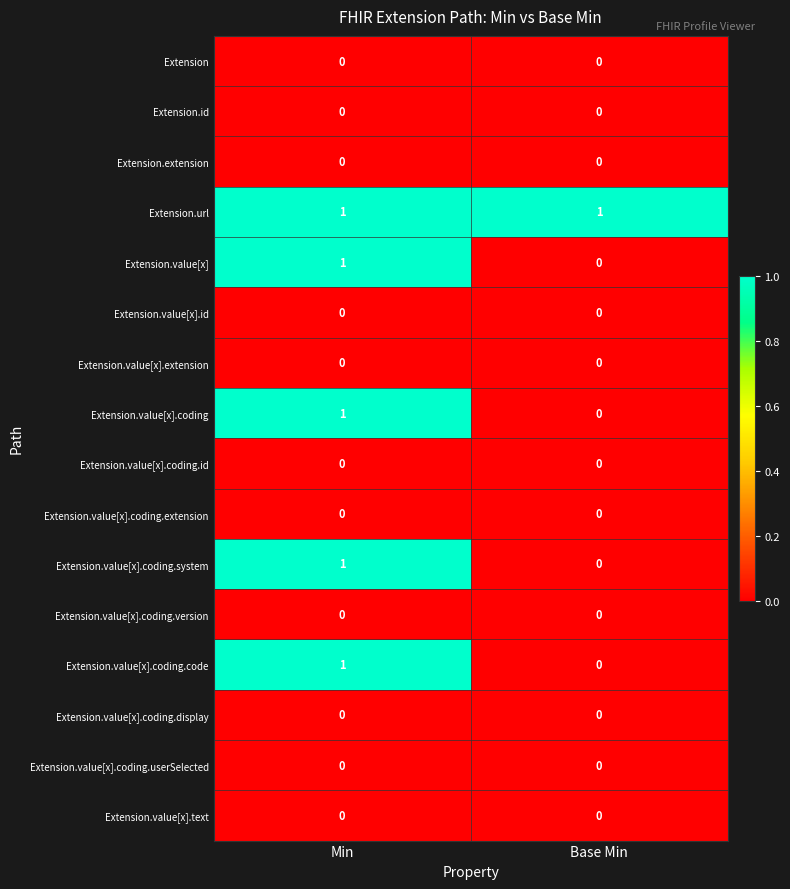

What is the spread (max minus min) of values at Min?

1